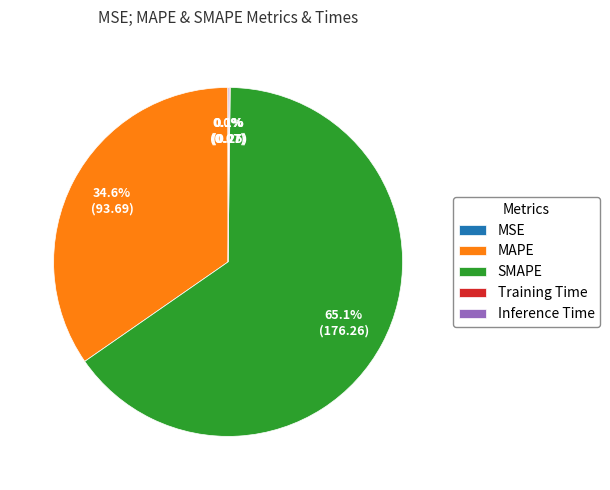

True or false: SMAPE accounts for 54% of the total.

False